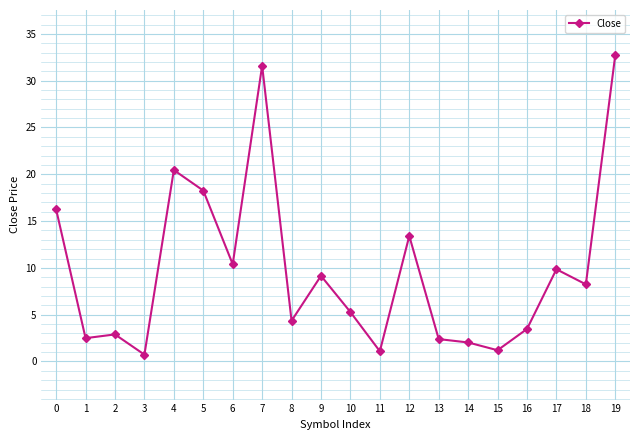

What is the greatest value displayed?

32.8